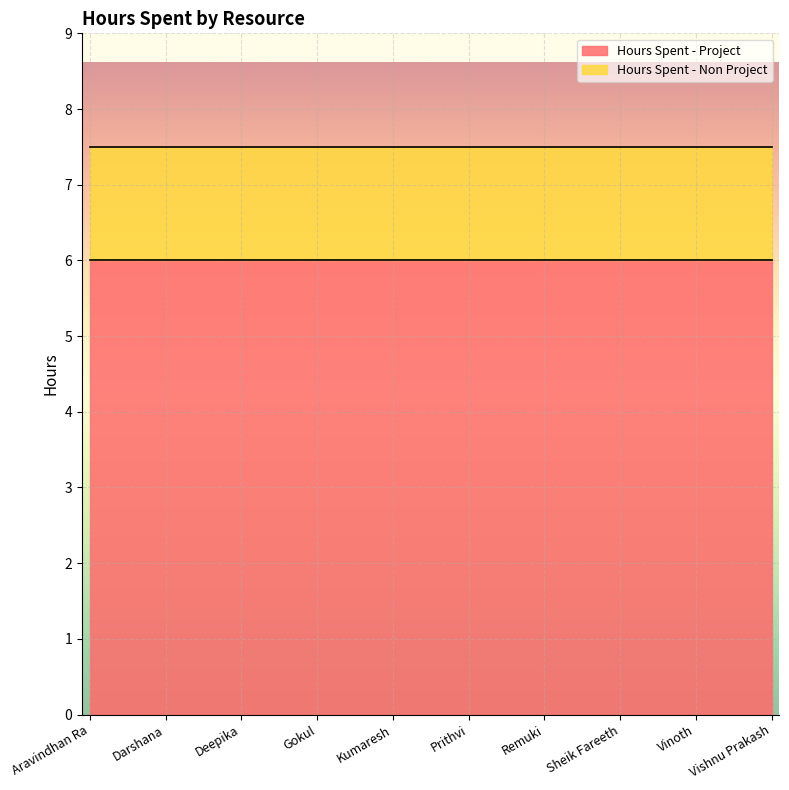

What are all the series names shown in the legend?

Hours Spent - Project, Hours Spent - Non Project